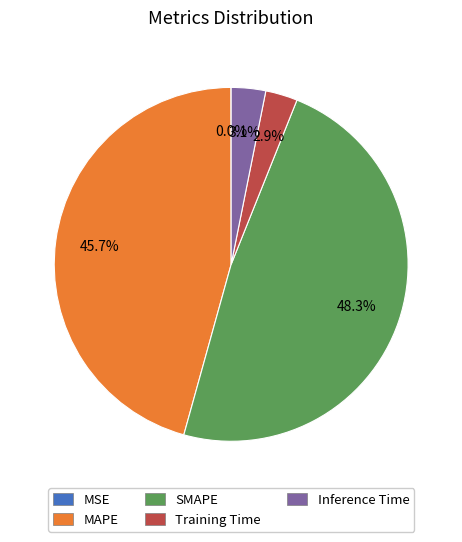

Which slice is the largest?

SMAPE